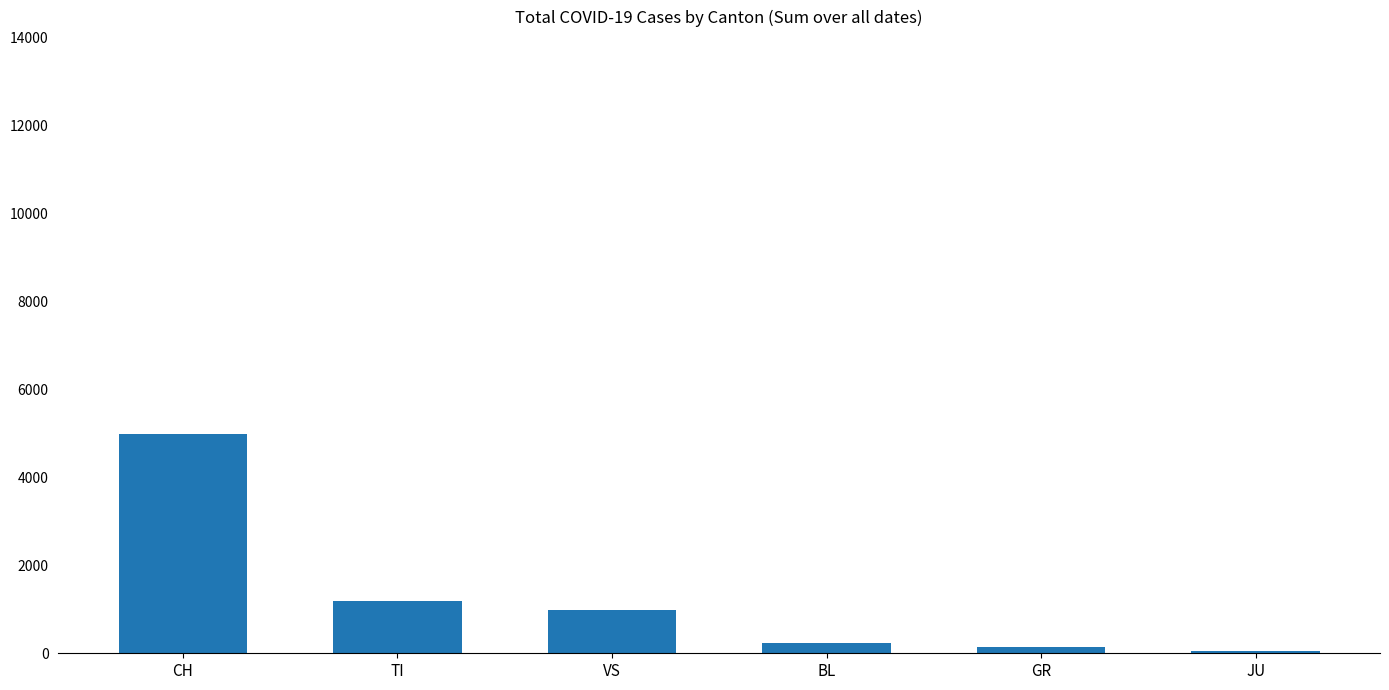

What is the sum of the values at GR and JU?

202